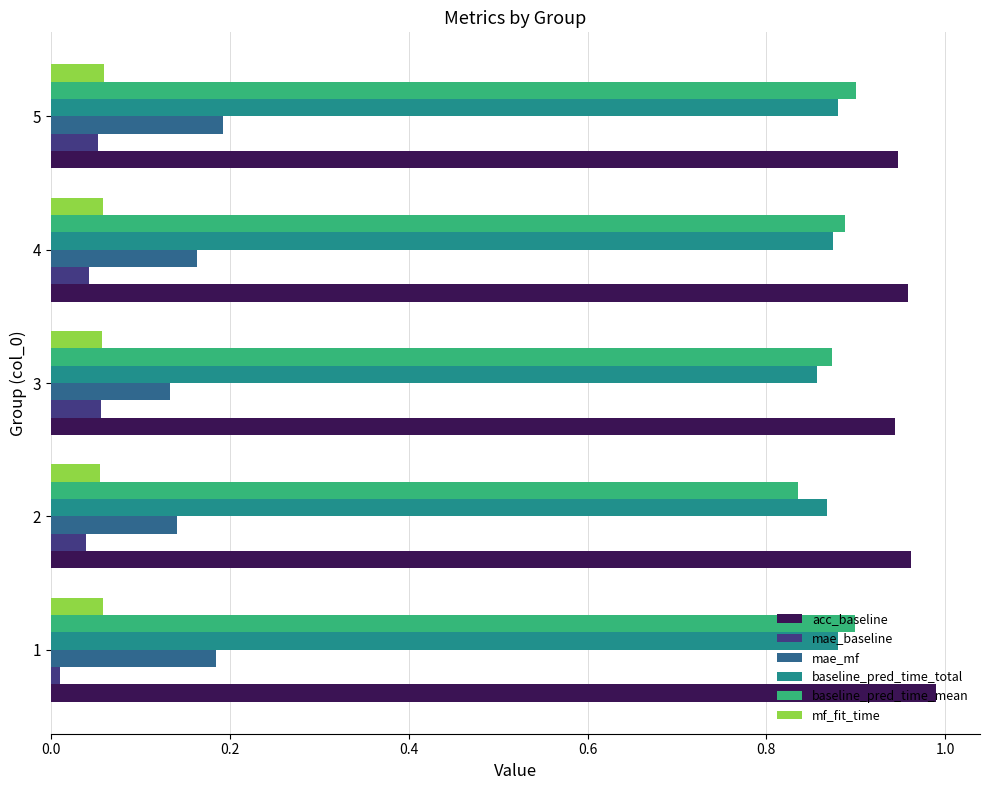

What is the sum of the acc_baseline values at 3 and 5?

1.9